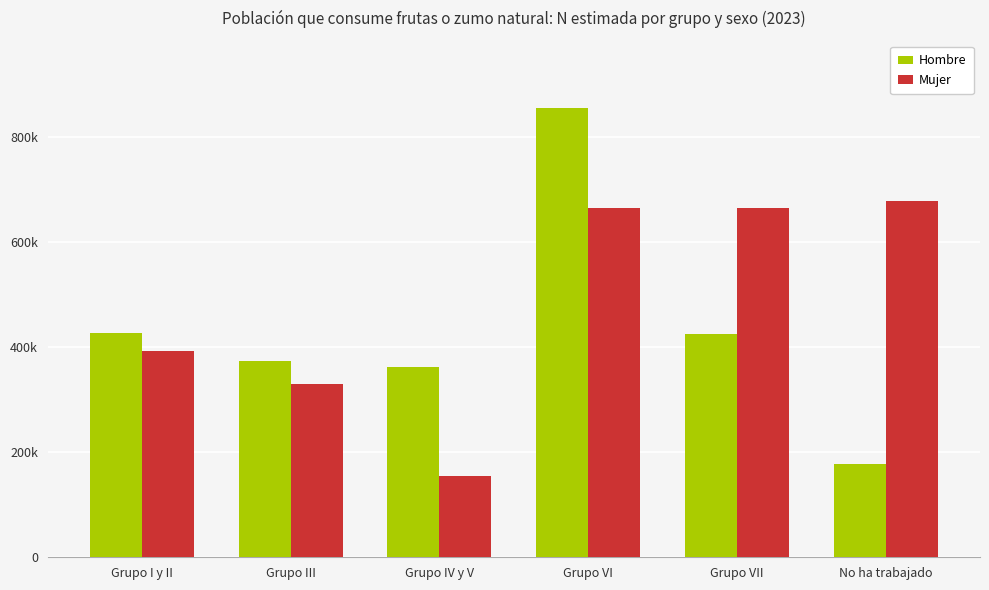

What is the greatest value displayed?

854290